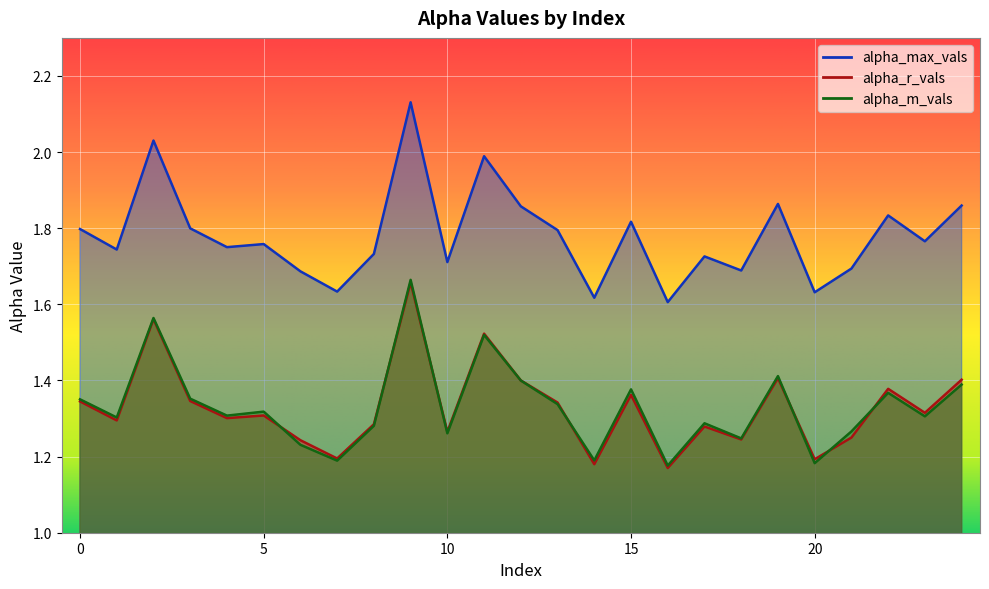

How many interior local peaks does the alpha_r_vals series have?

8